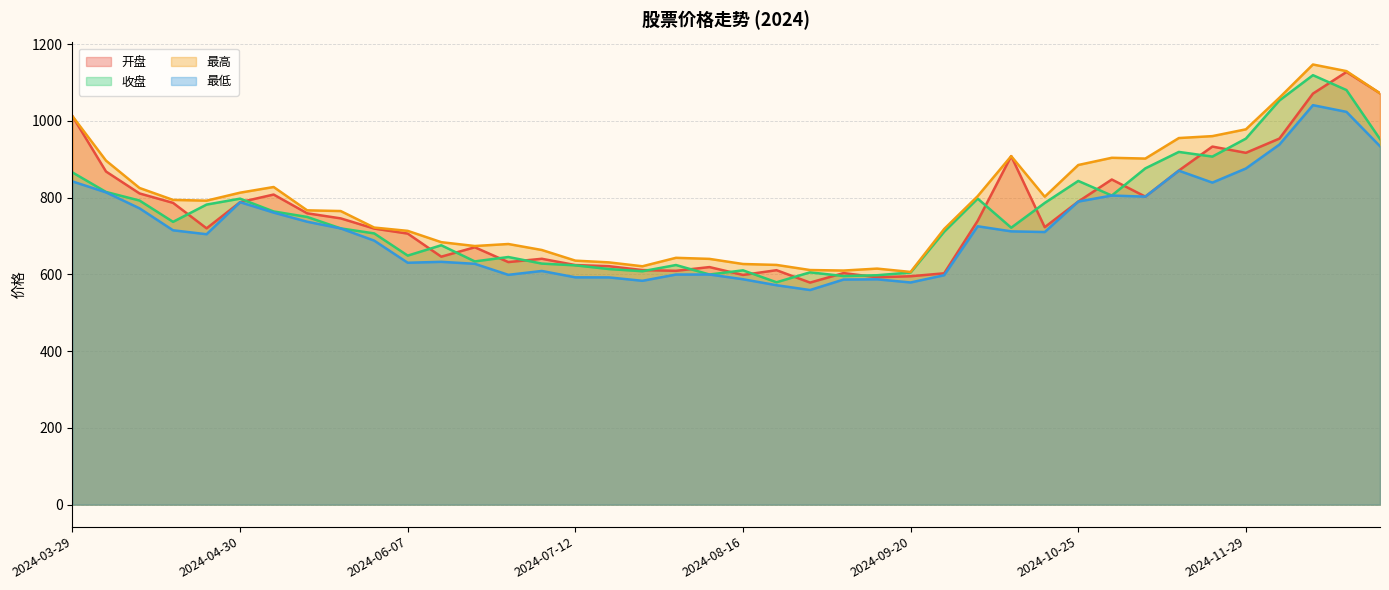

How many data points in 最低 are less than 712?

20